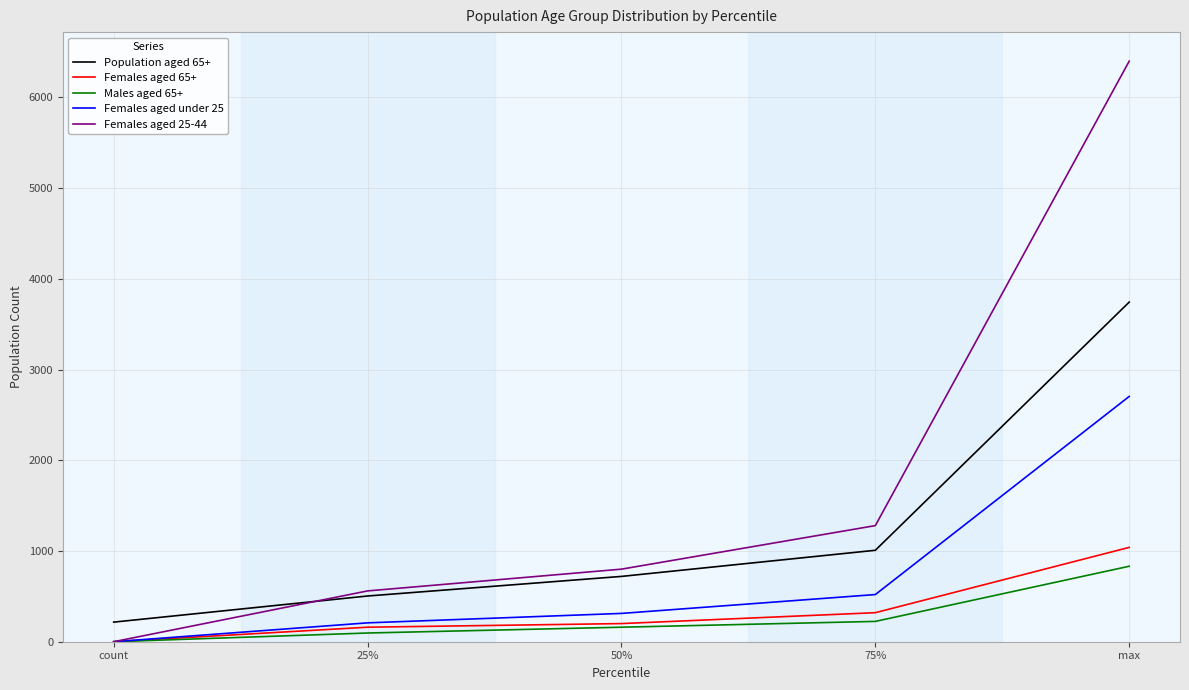

Does the chart display data point markers on the line(s)?

No